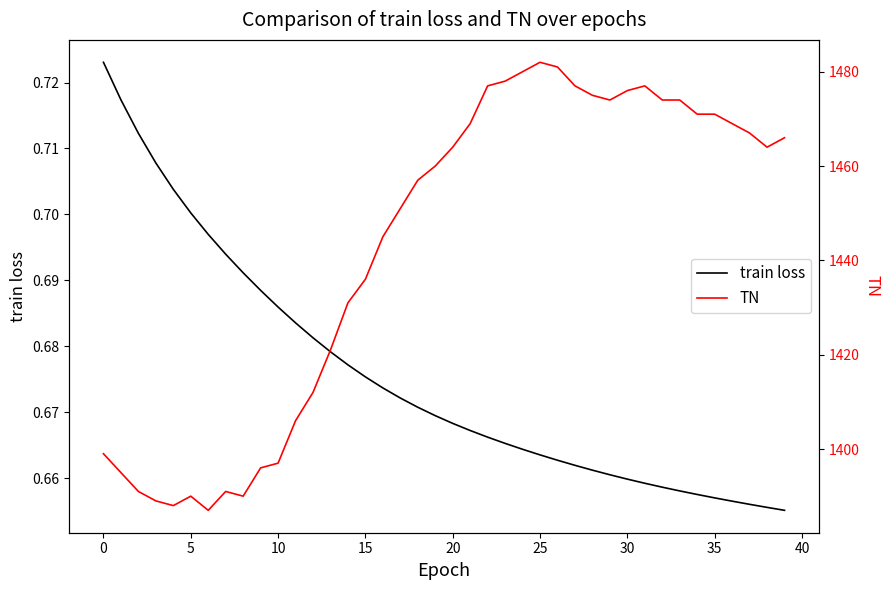

Which series has the widest spread of values?

TN